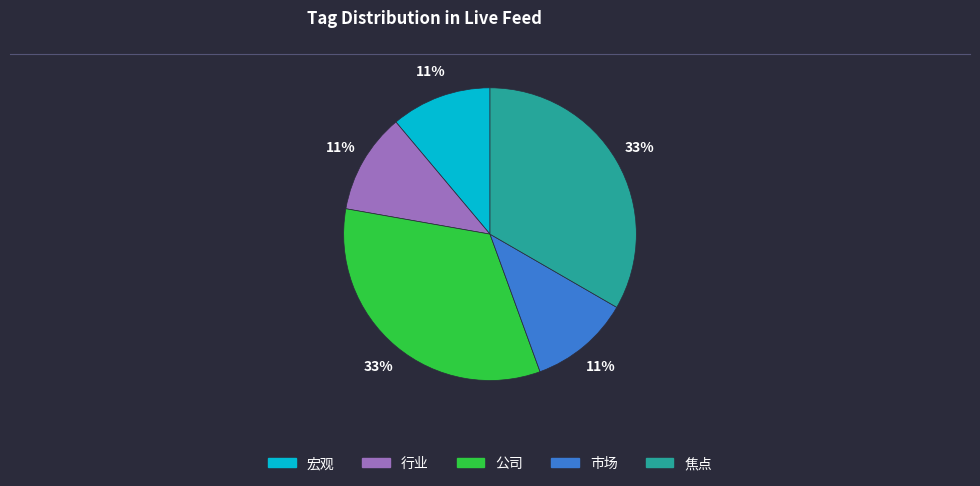

What percentage is the 公司 slice, to the nearest percent?

33%